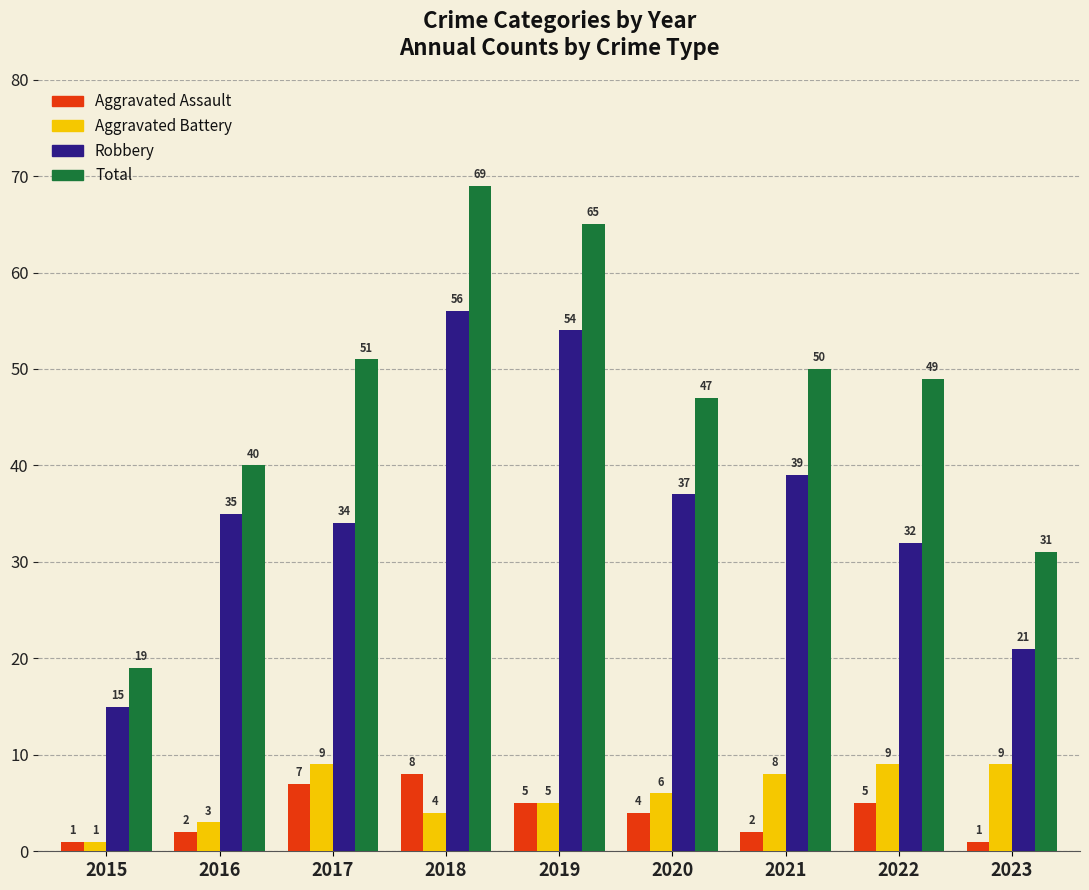

Count the number of categories in the chart.

9